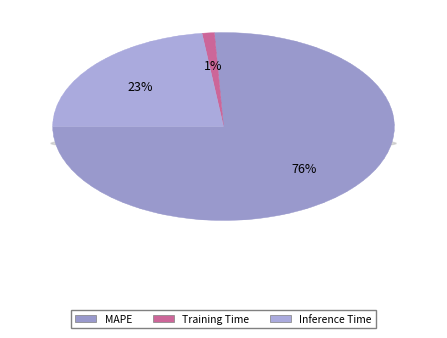

True or false: Training Time accounts for 1% of the total.

True